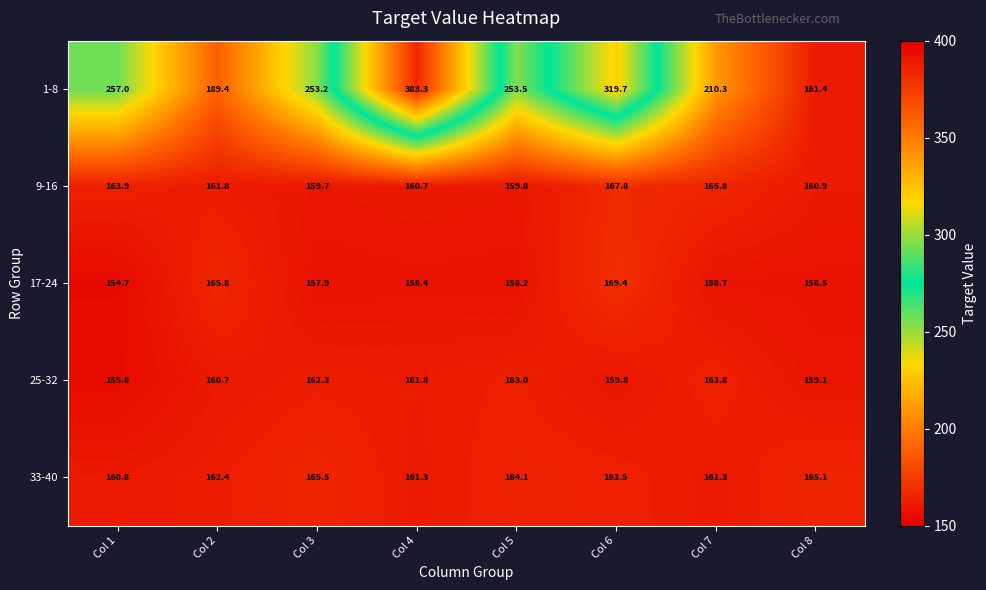

What is the minimum value for 1-8?

161.4